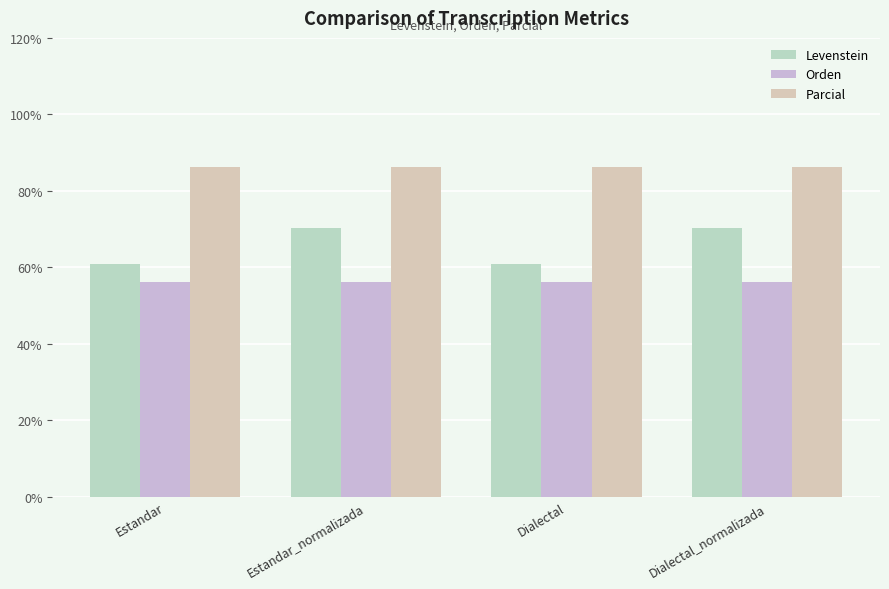

What is the total value across all series at Estandar?

203.4